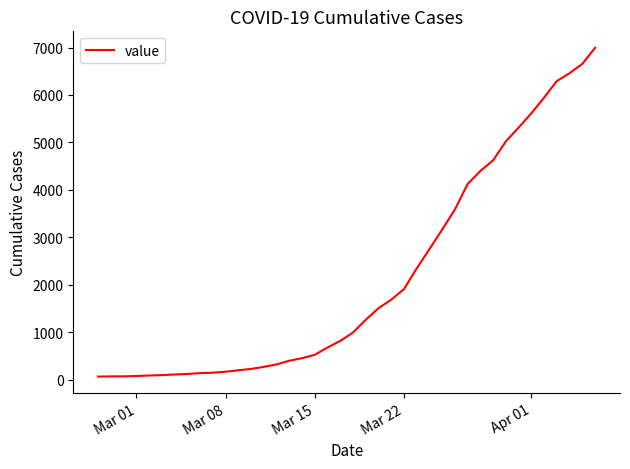

What is the greatest value displayed?

6995